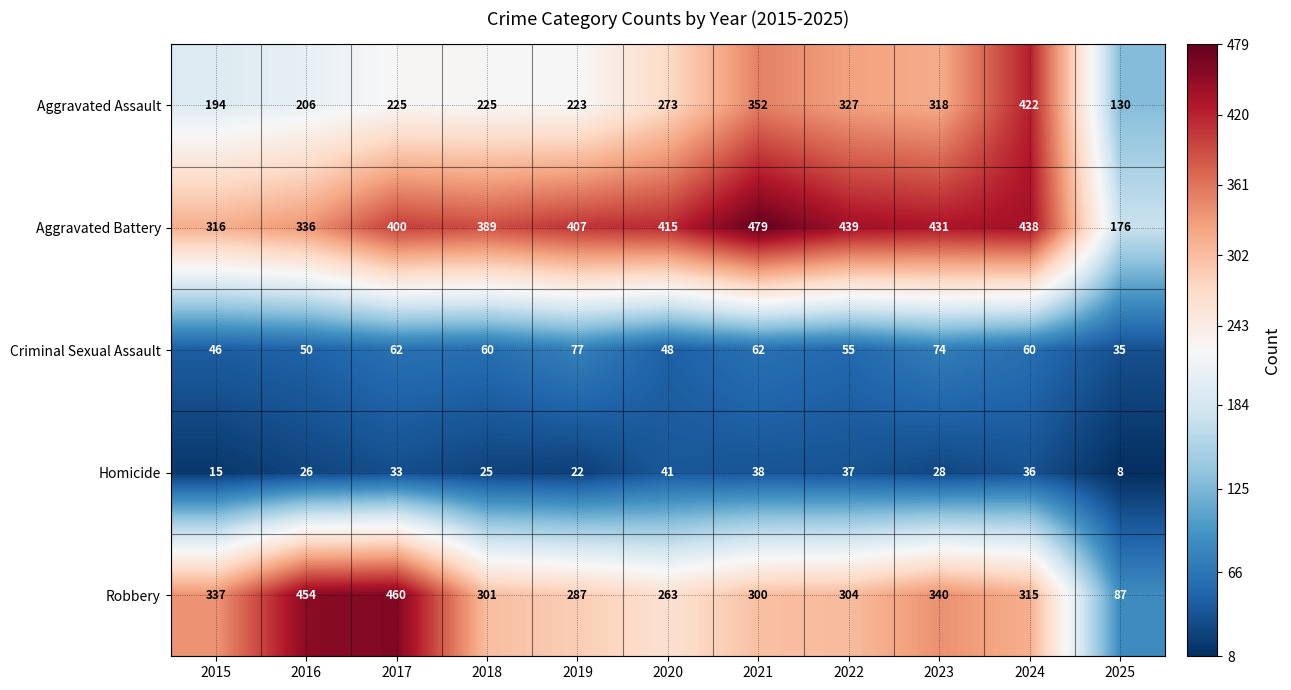

What is the difference between the Criminal Sexual Assault values at 2023 and 2019?

3